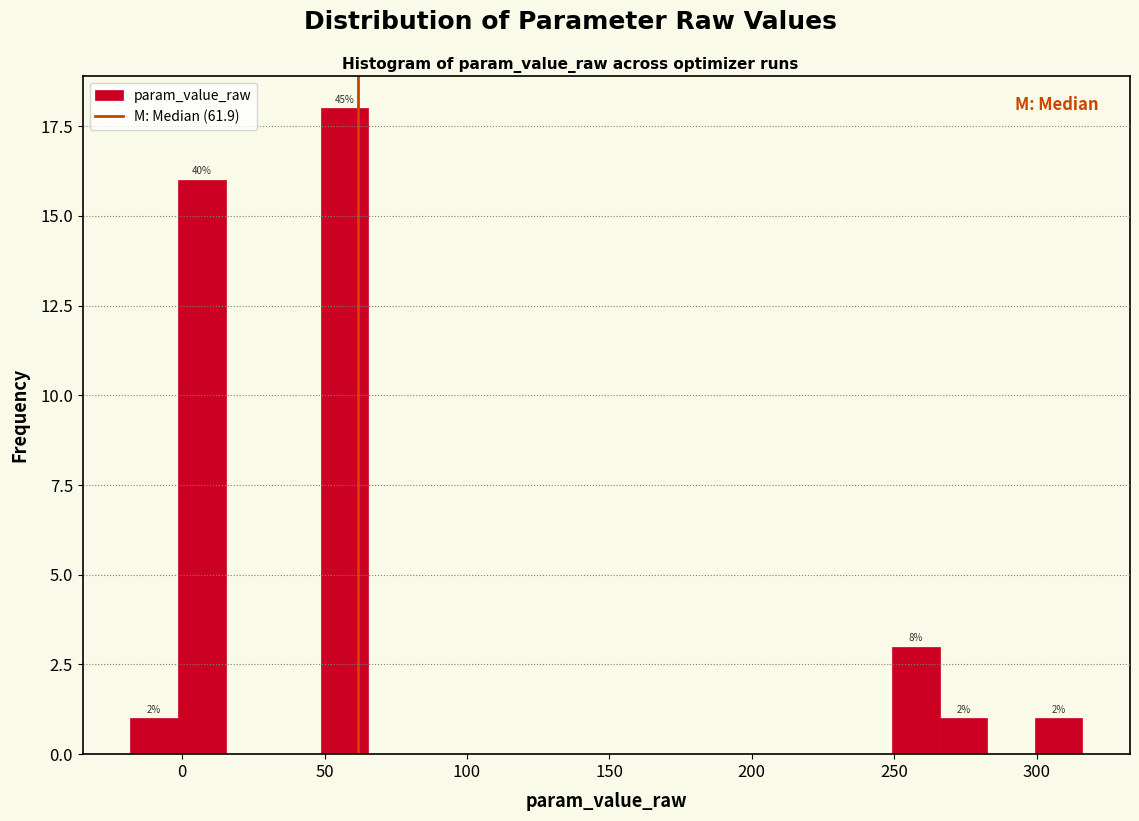

Around what value on the x-axis is the tallest bar? Give the approximate position of its centre, as read against the axis.

55